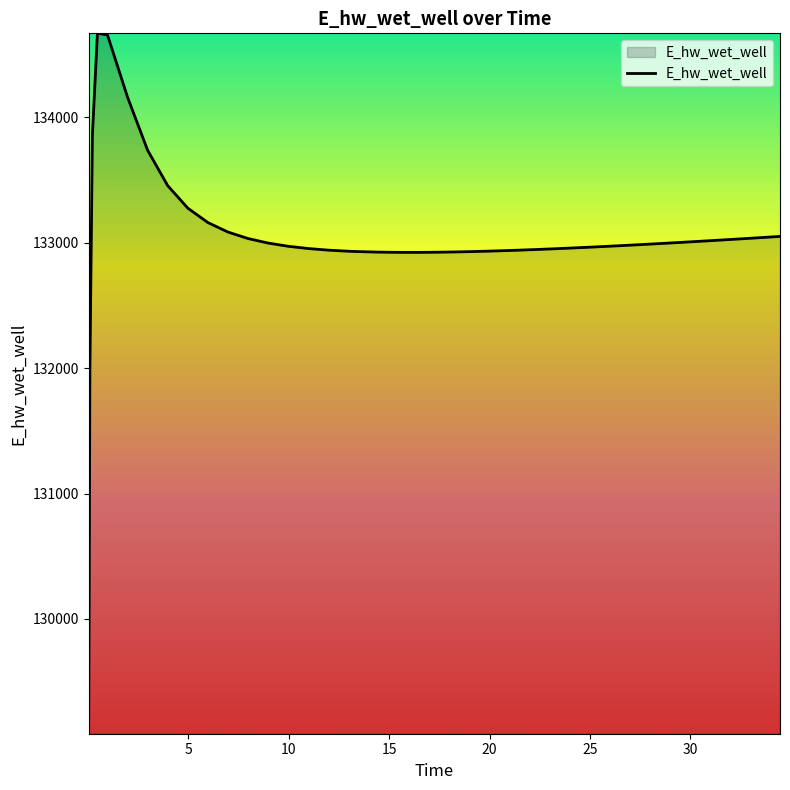

What is the greatest value displayed?

134668.4